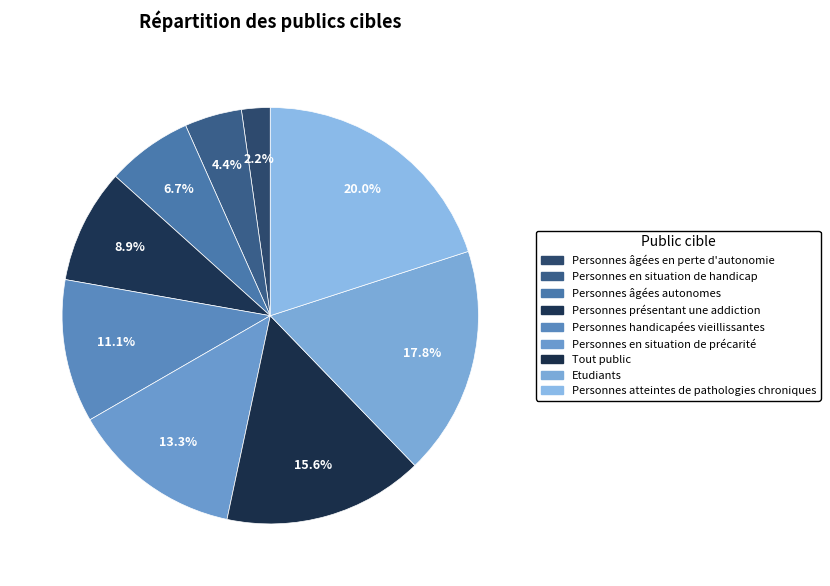

How many segments does this pie chart have?

9